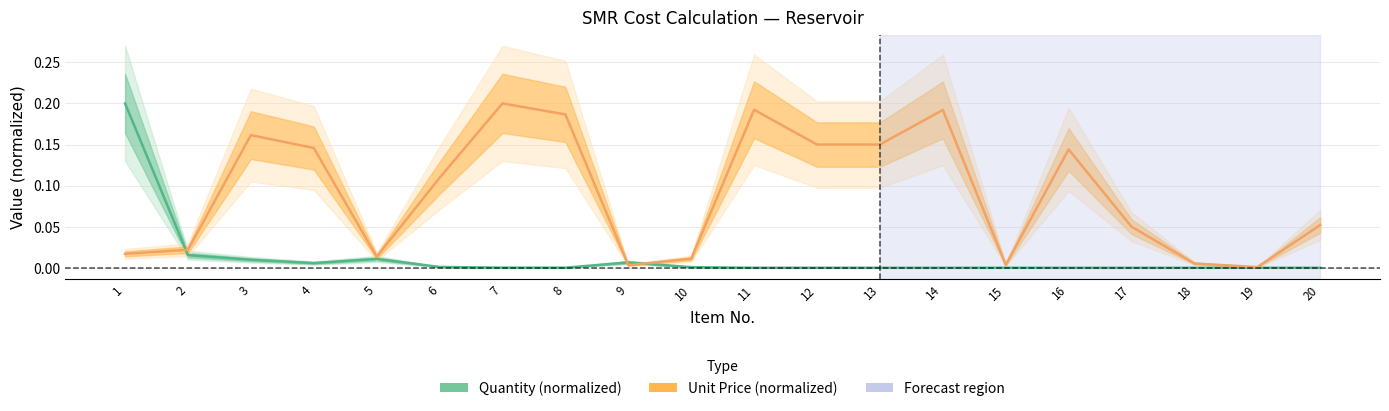

How many categories are shown in the chart?

20